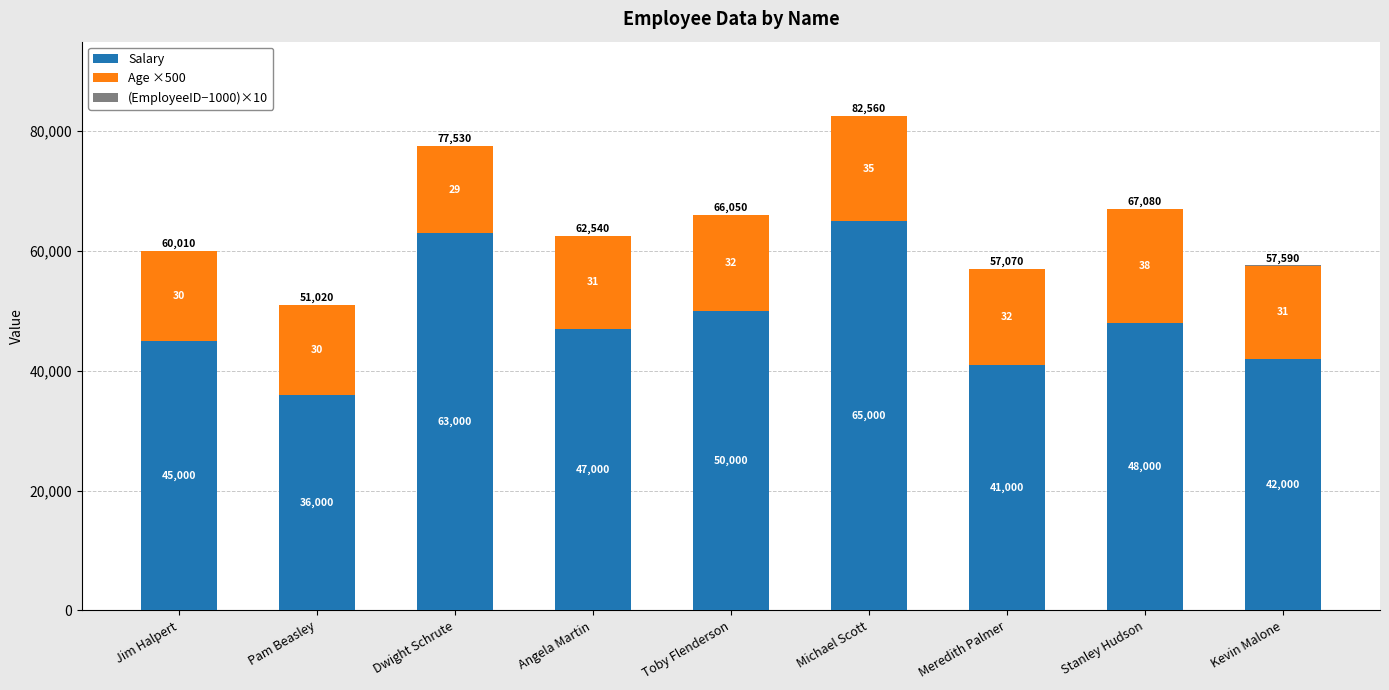

The Age ×500 series shows 16000 at Toby Flenderson. True or false?

True